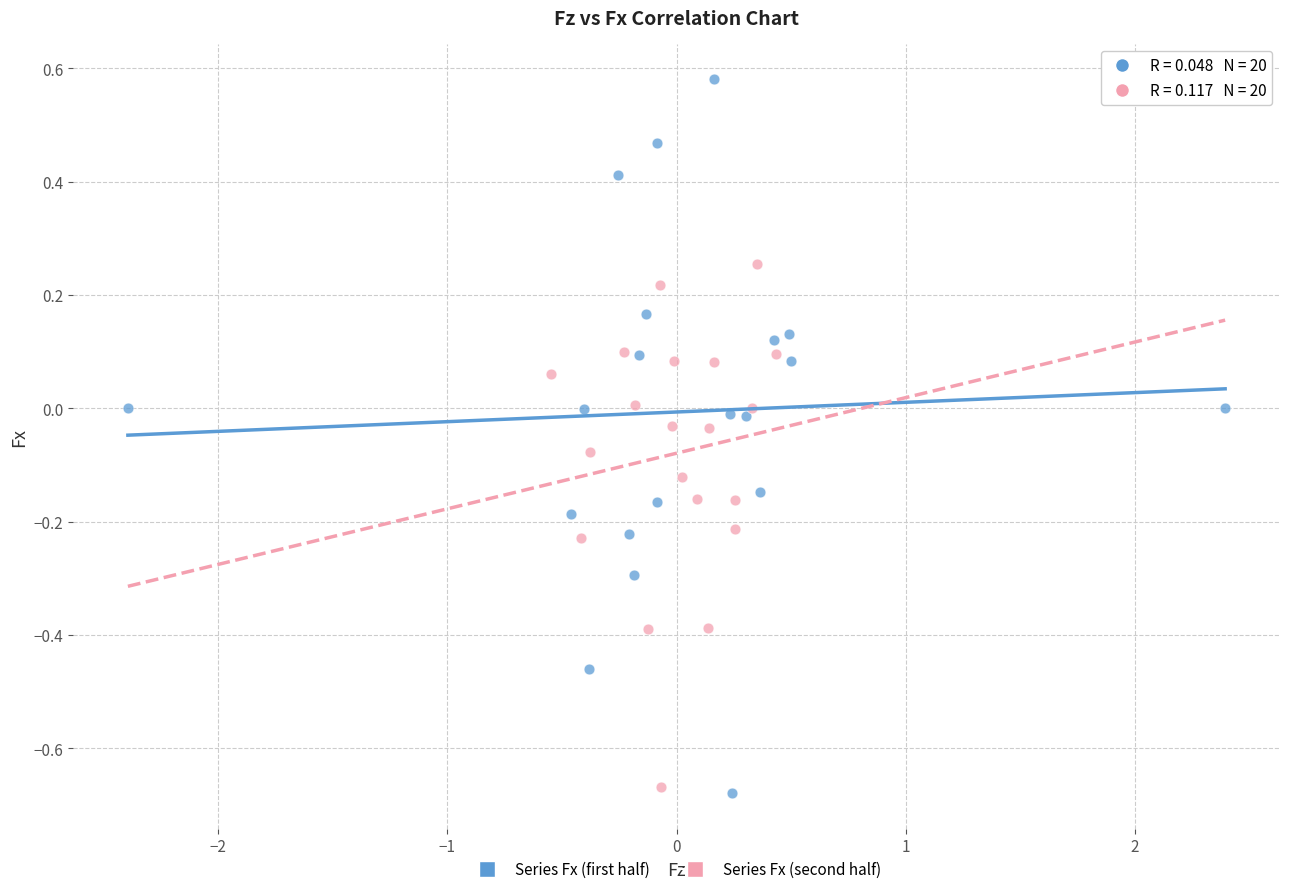

Which series reaches the maximum Y coordinate?

Series Fx (first half)